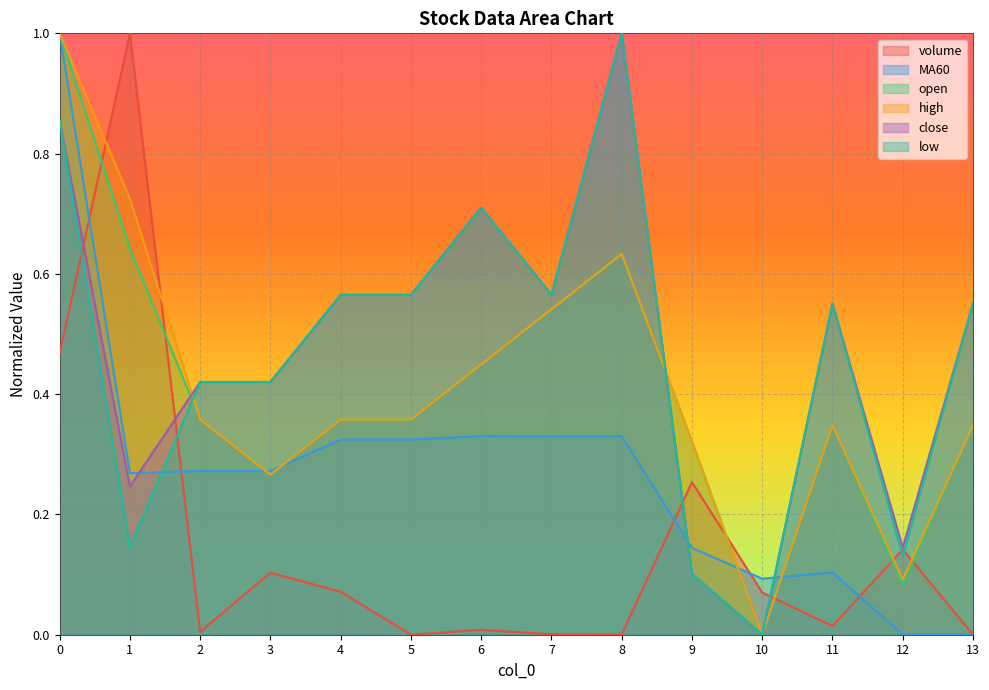

The value of low at 2 is 0.1. True or false?

False